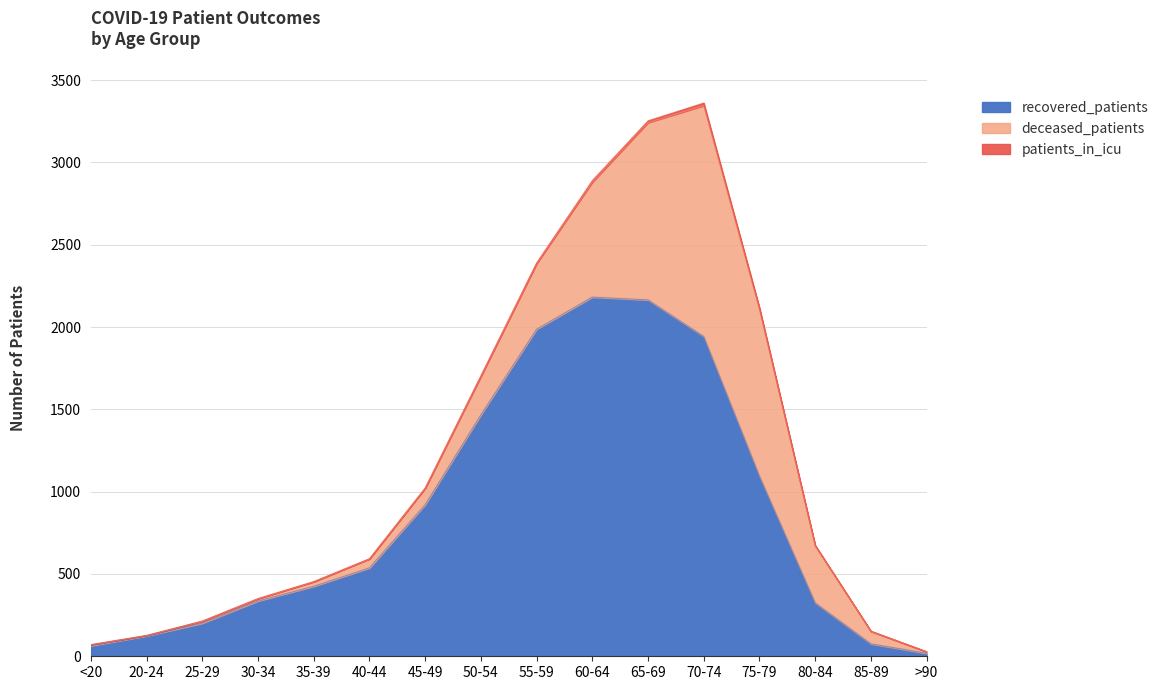

True or false: patients_in_icu and recovered_patients cross at least once.

False